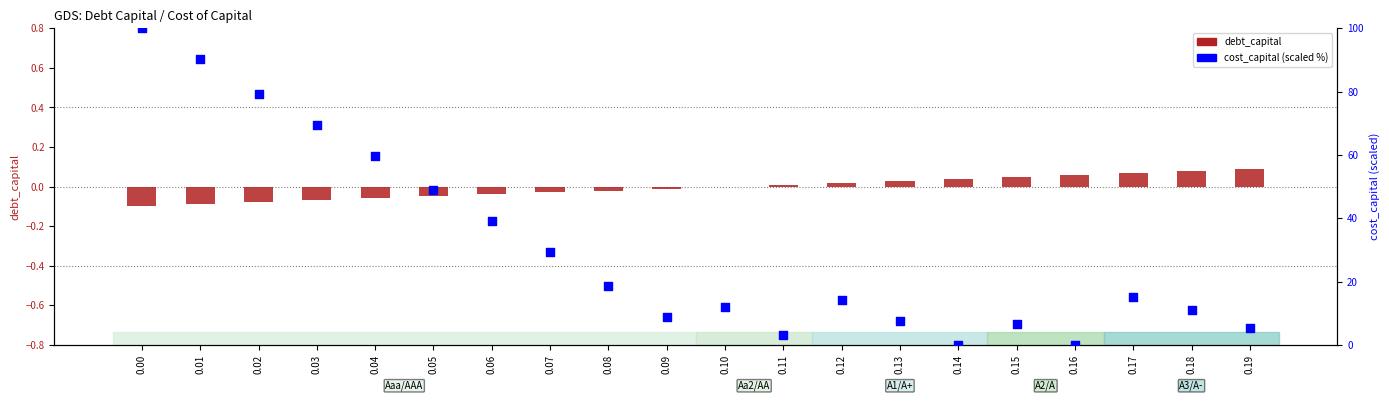

Which series reaches the minimum Y coordinate?

debt_capital